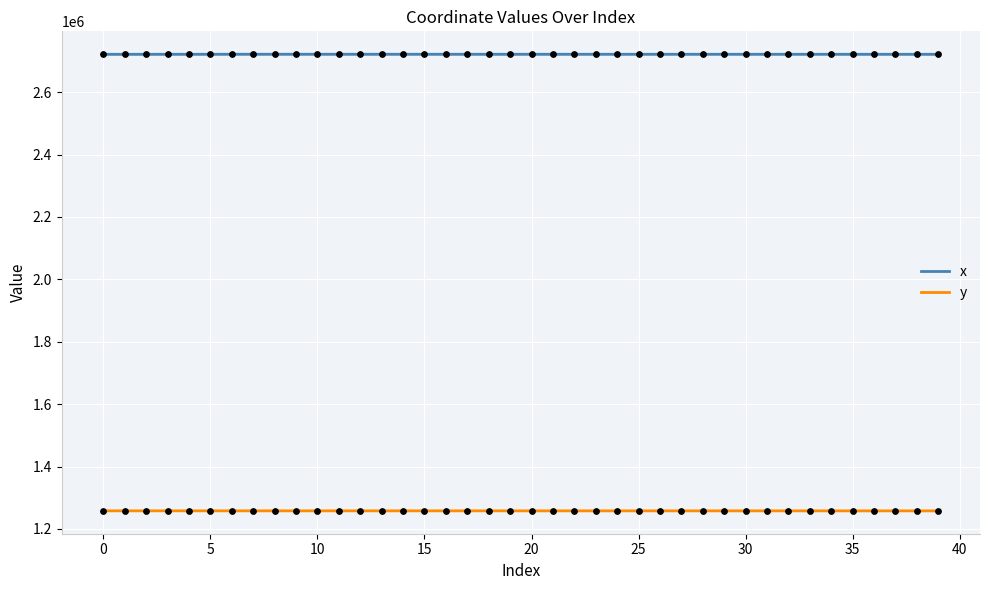

Which series contains the highest Y value?

x